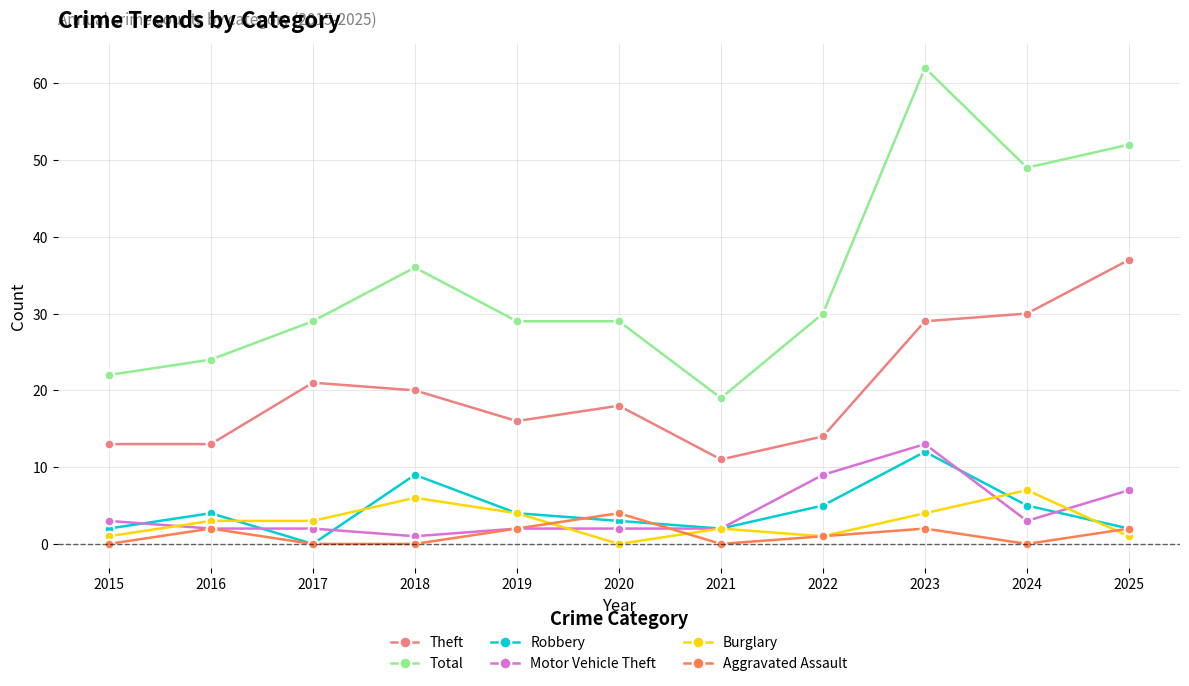

At which category is the sum across all series the highest?

2023